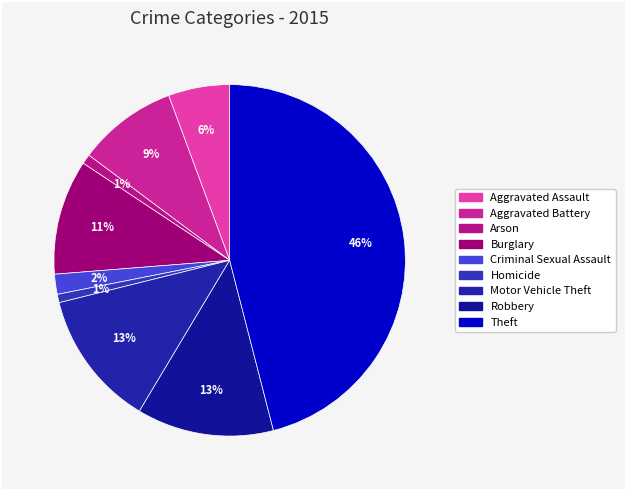

Between Theft and Homicide, which is larger?

Theft